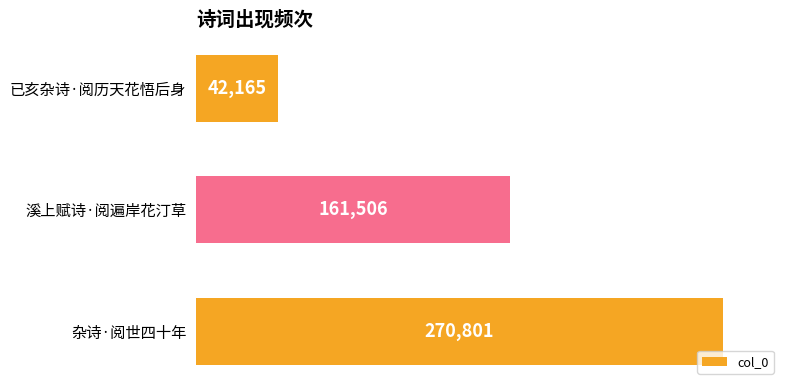

Reading top to bottom, extract all data points from this chart.

已亥杂诗·阅历天花悟后身=42165	溪上赋诗·阅遍岸花汀草=161506	杂诗·阅世四十年=270801